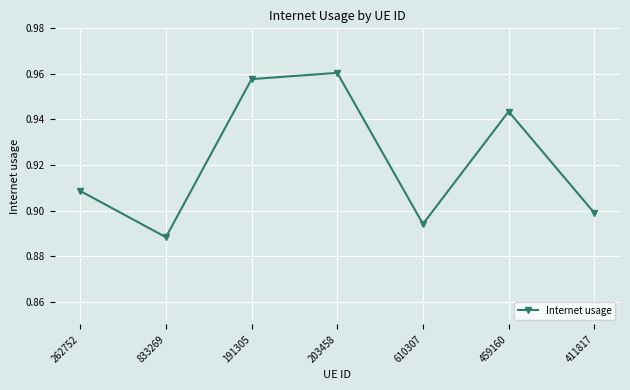

At which category does the data reach its first local valley?

833269